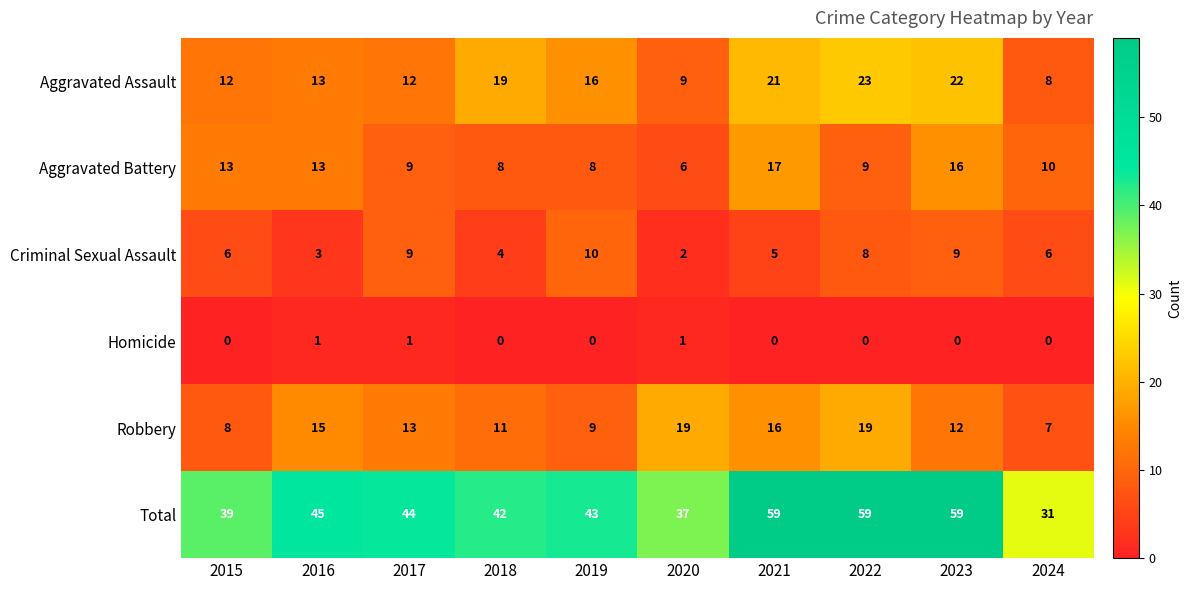

How many distinct data groups are displayed?

6